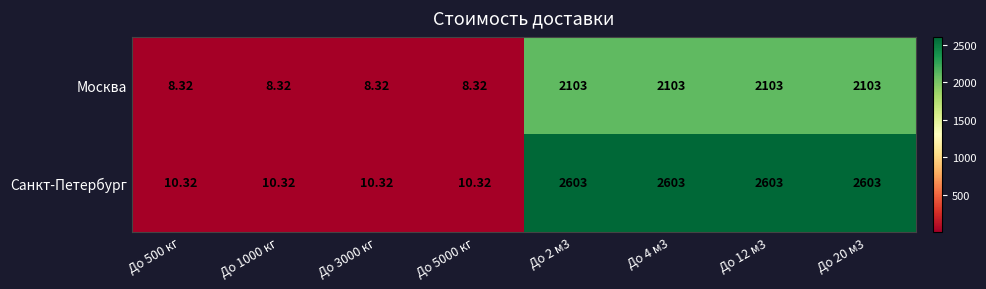

Is the value of Москва at До 1000 кг greater than the value of Санкт-Петербург at До 2 м3?

No